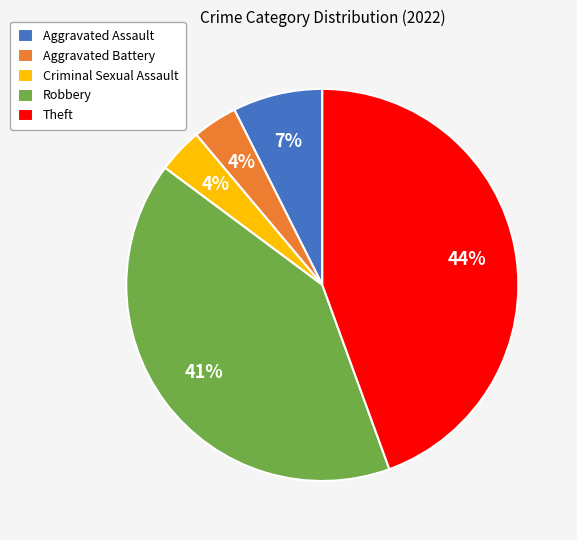

Is there a majority slice in this chart?

No